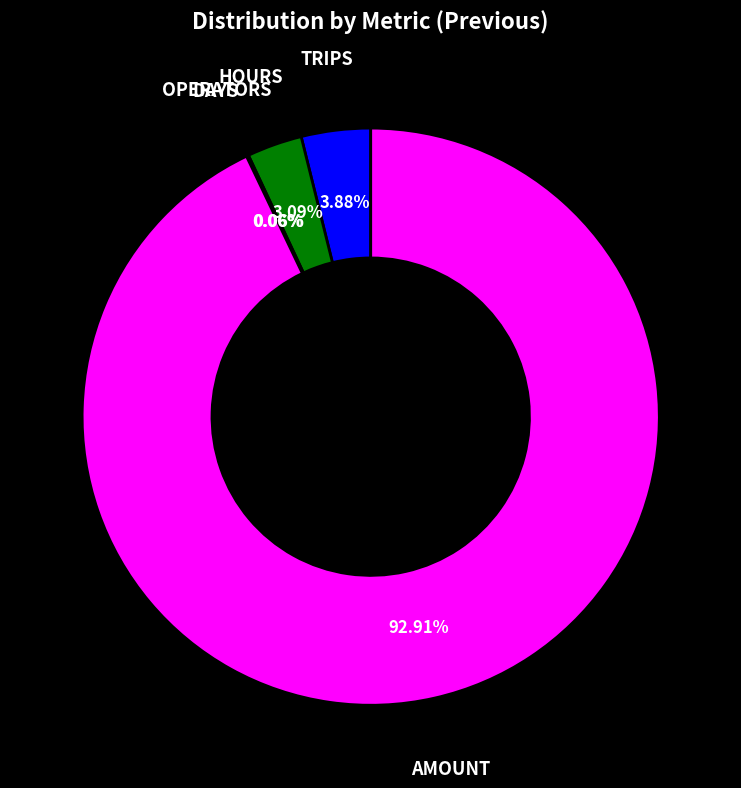

Does any single category account for the majority?

Yes